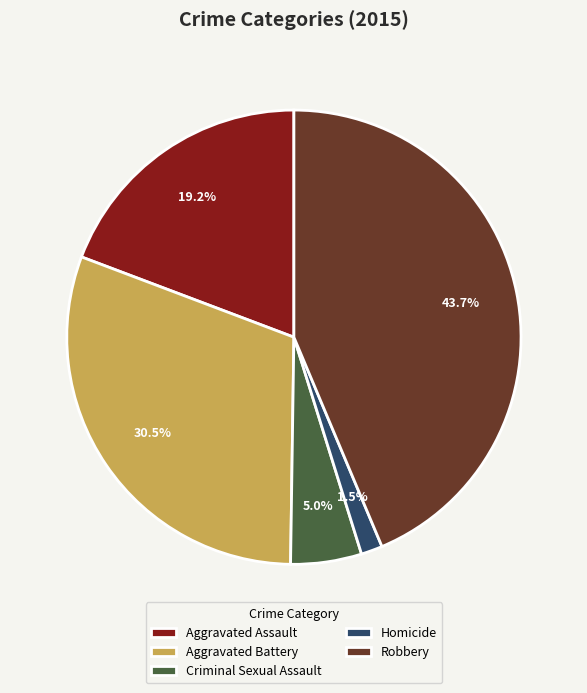

Is there a majority slice in this chart?

No